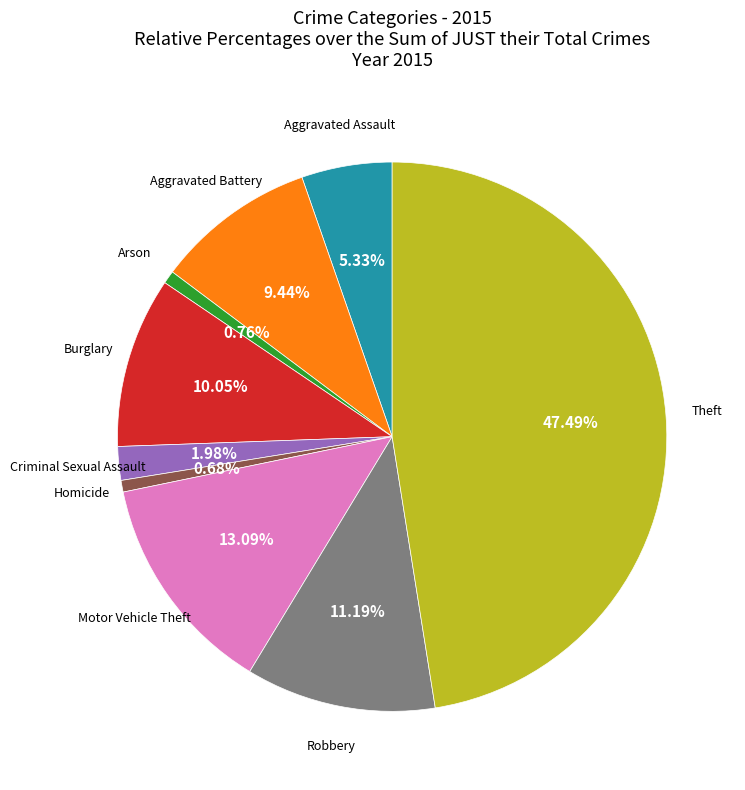

How many slices are in this pie chart?

9